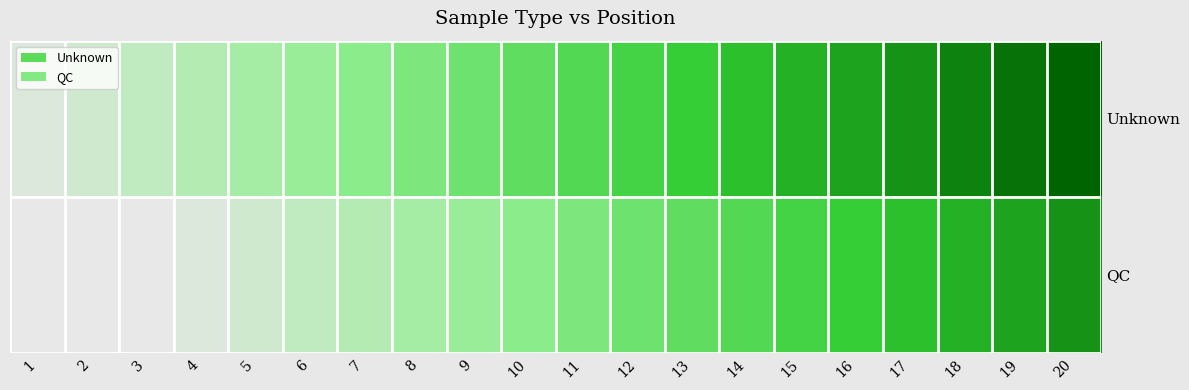

Which series has the widest spread of values?

Unknown